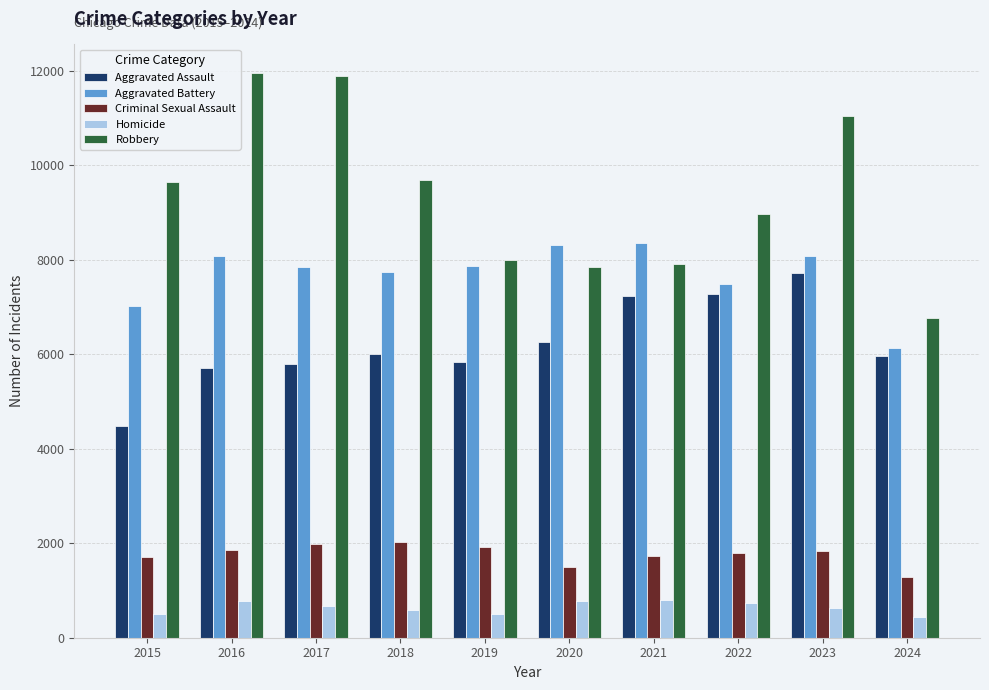

List the series in order of their peak value, lowest first.

Homicide, Criminal Sexual Assault, Aggravated Assault, Aggravated Battery, Robbery